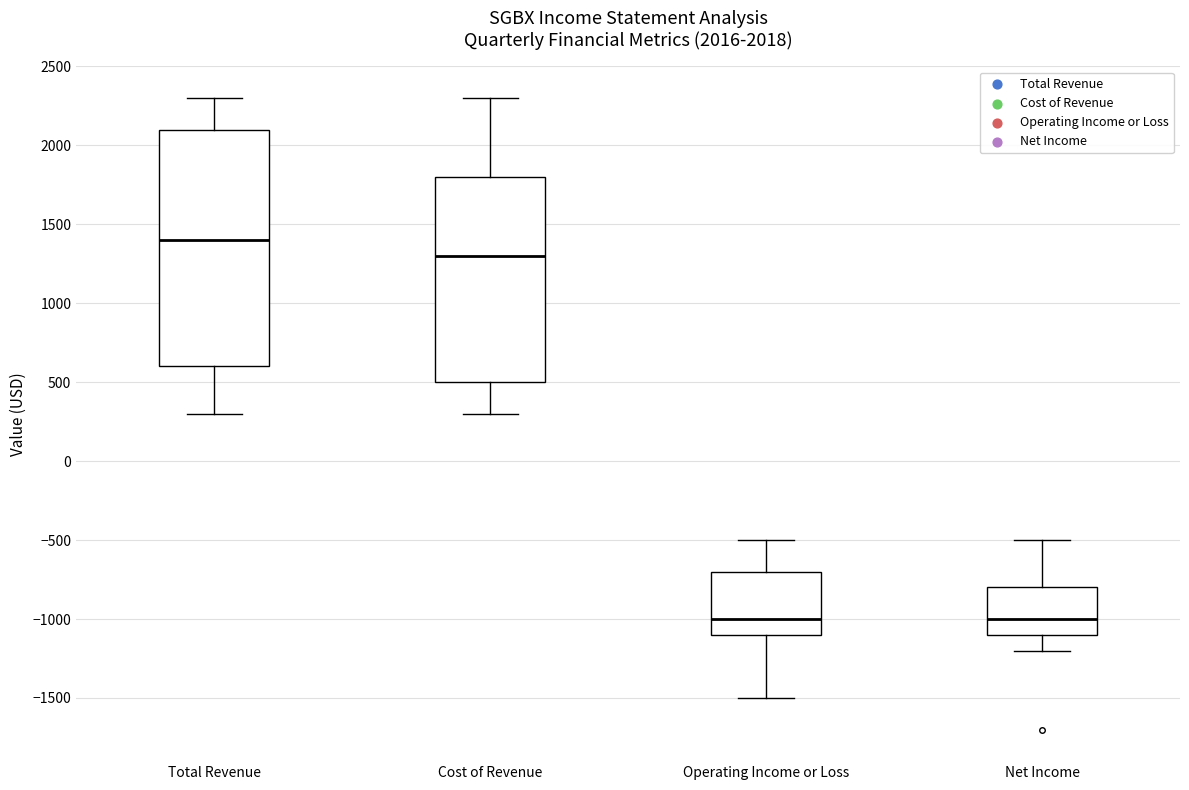

Which box is the tallest, from its lower edge to its upper edge?

Total Revenue